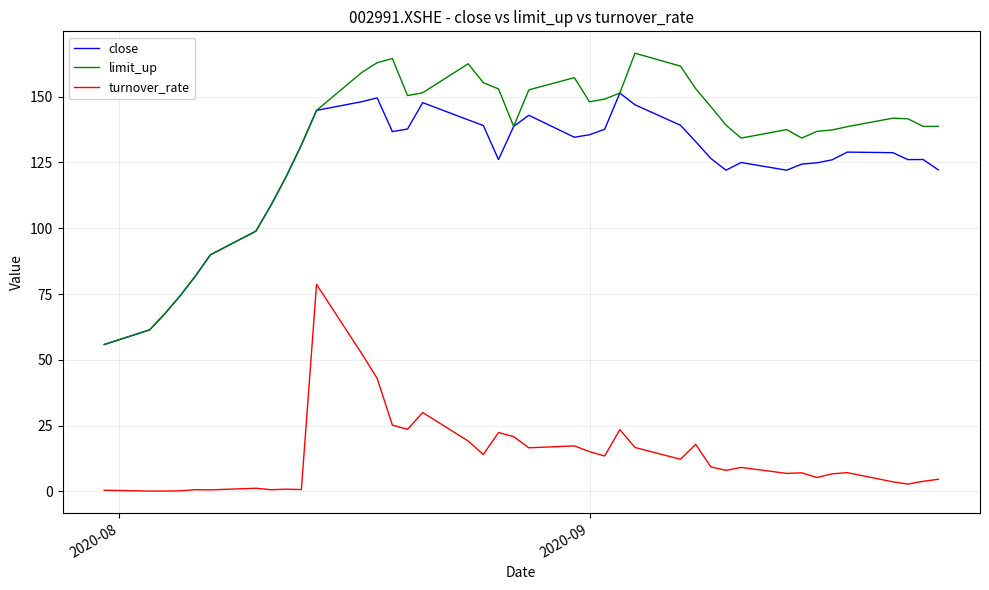

Which series has the largest total across all categories?

limit_up